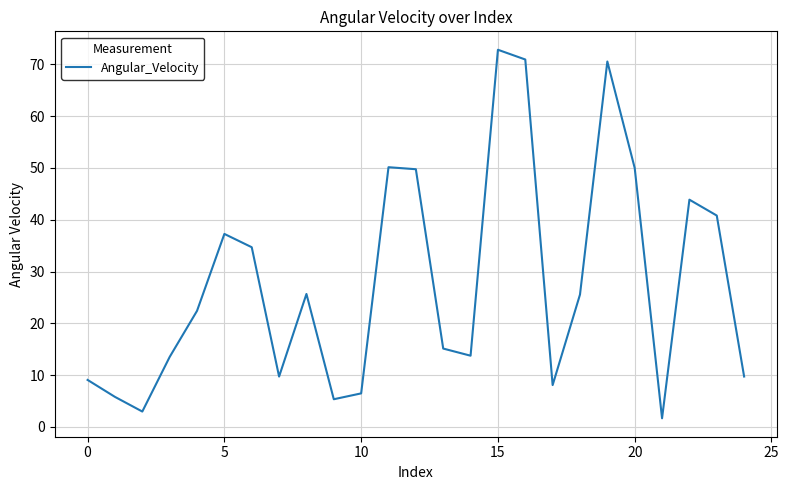

What is the smallest value displayed?

1.7